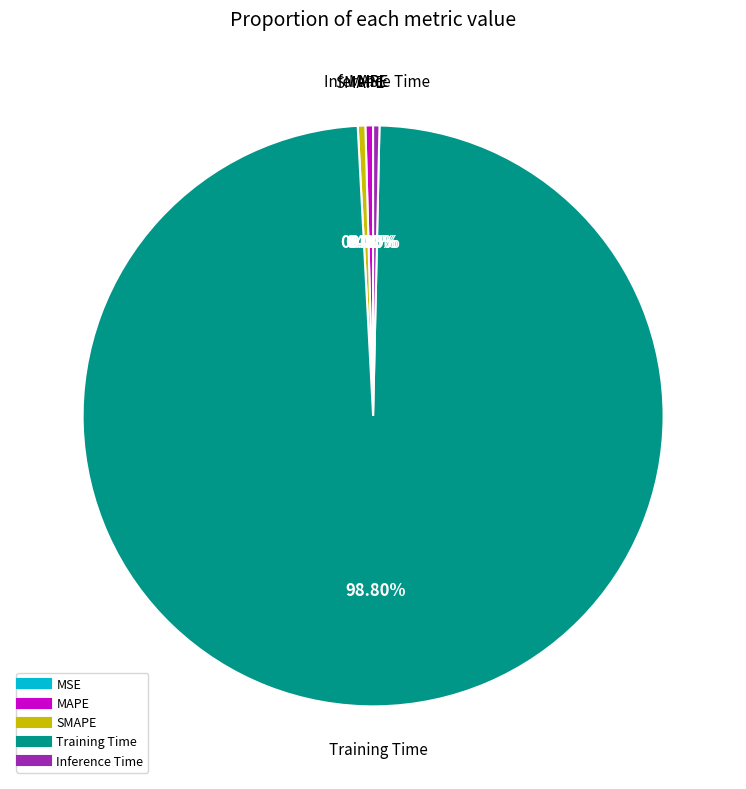

Is the sum of Inference Time and Training Time greater than half?

Yes